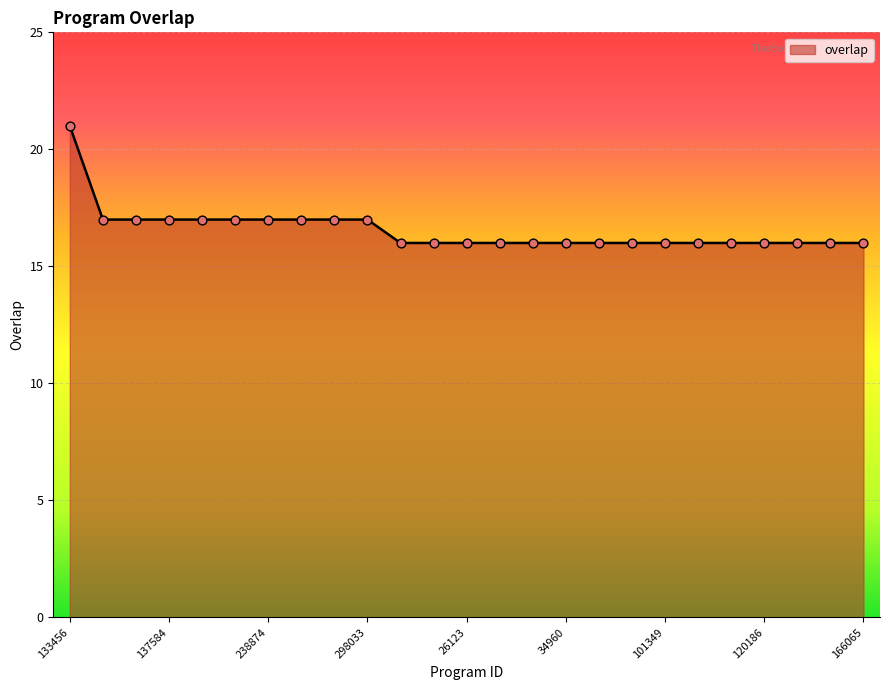

What is the difference between the maximum and minimum values?

5